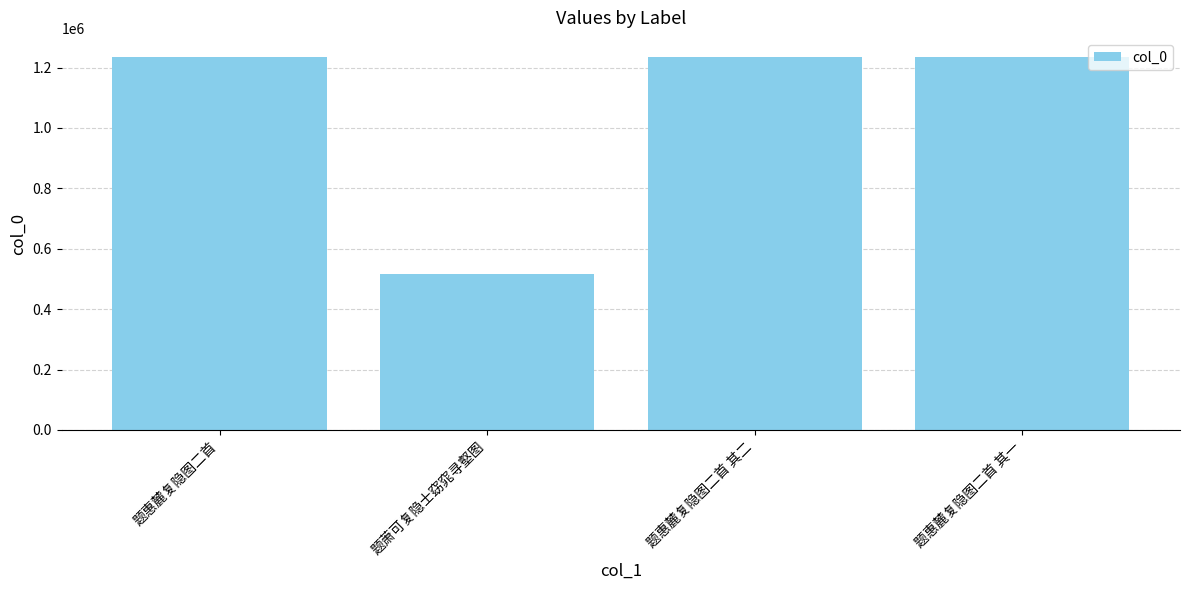

Which category has the lowest value across all series?

题萧可复隐士窈窕寻壑图